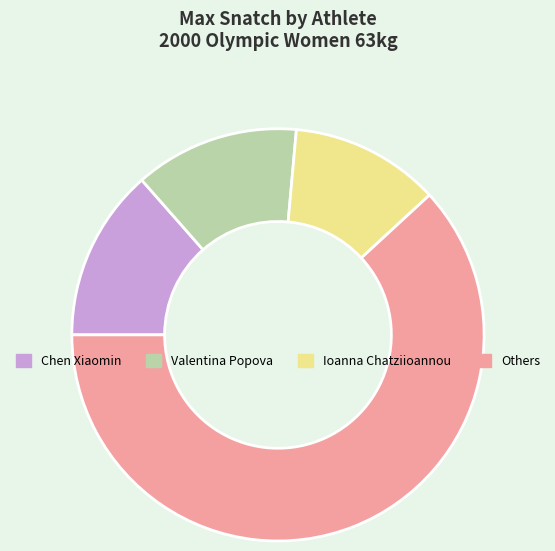

Which category has the smallest portion of the pie?

Ioanna Chatziioannou